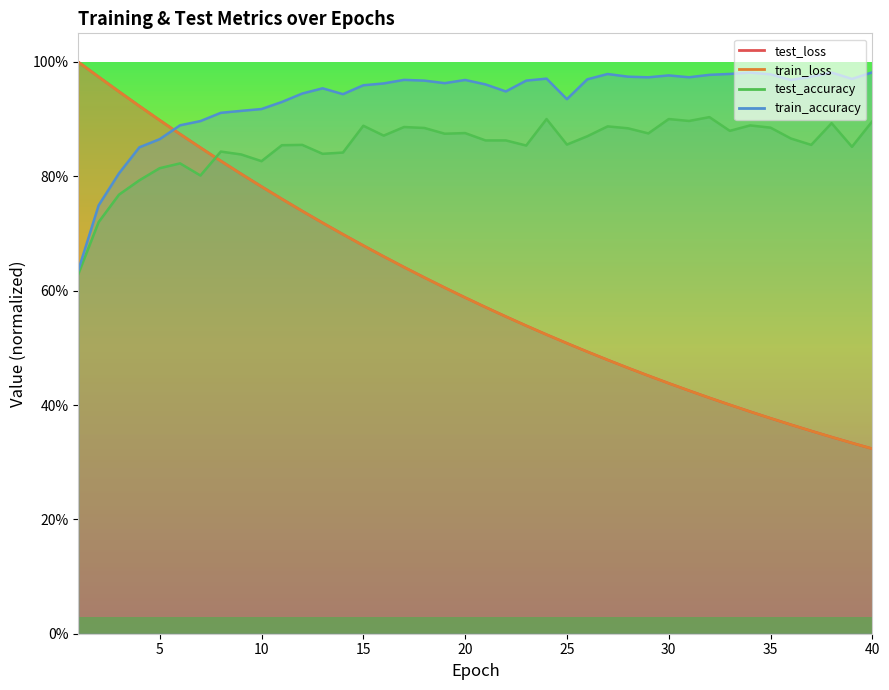

What is the value of the train_accuracy point at the 38th from the left?

1.0